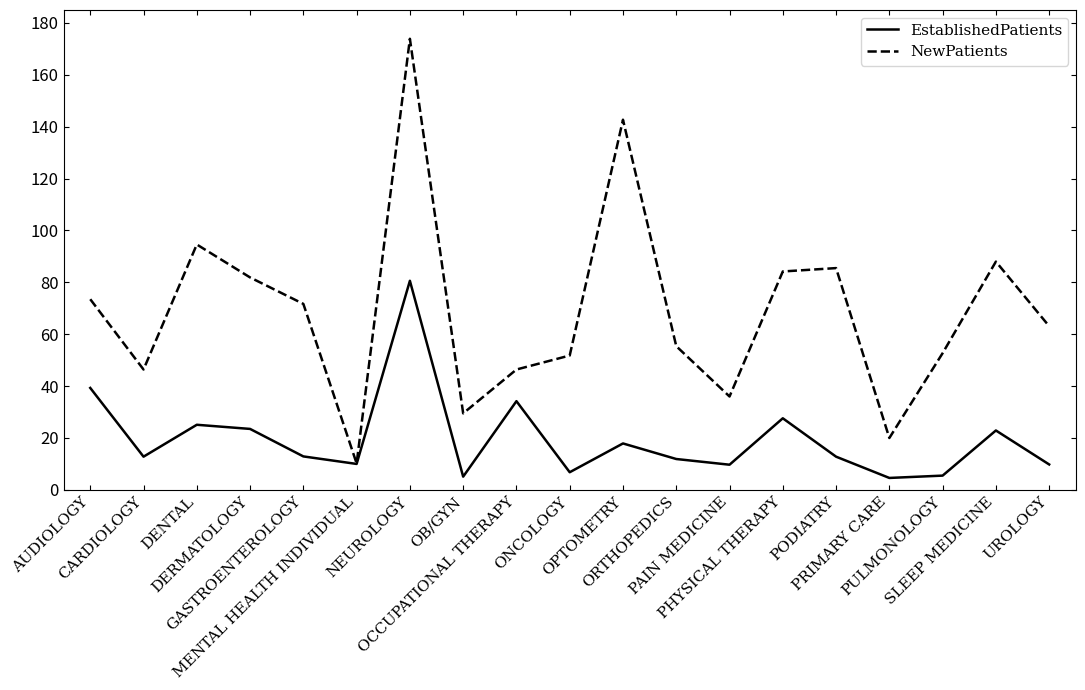

At PODIATRY, list the series in order from largest to smallest.

NewPatients, EstablishedPatients